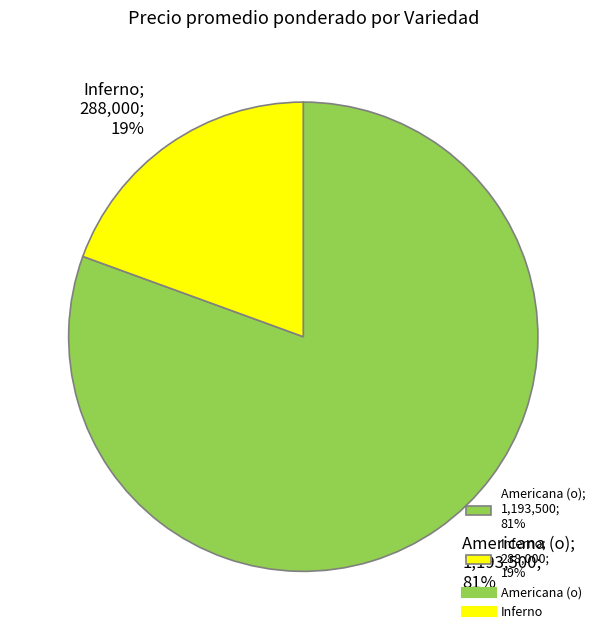

Do Inferno; 288,000; 19% and Americana (o); 1,193,500; 81% together represent more than half of the pie?

Yes